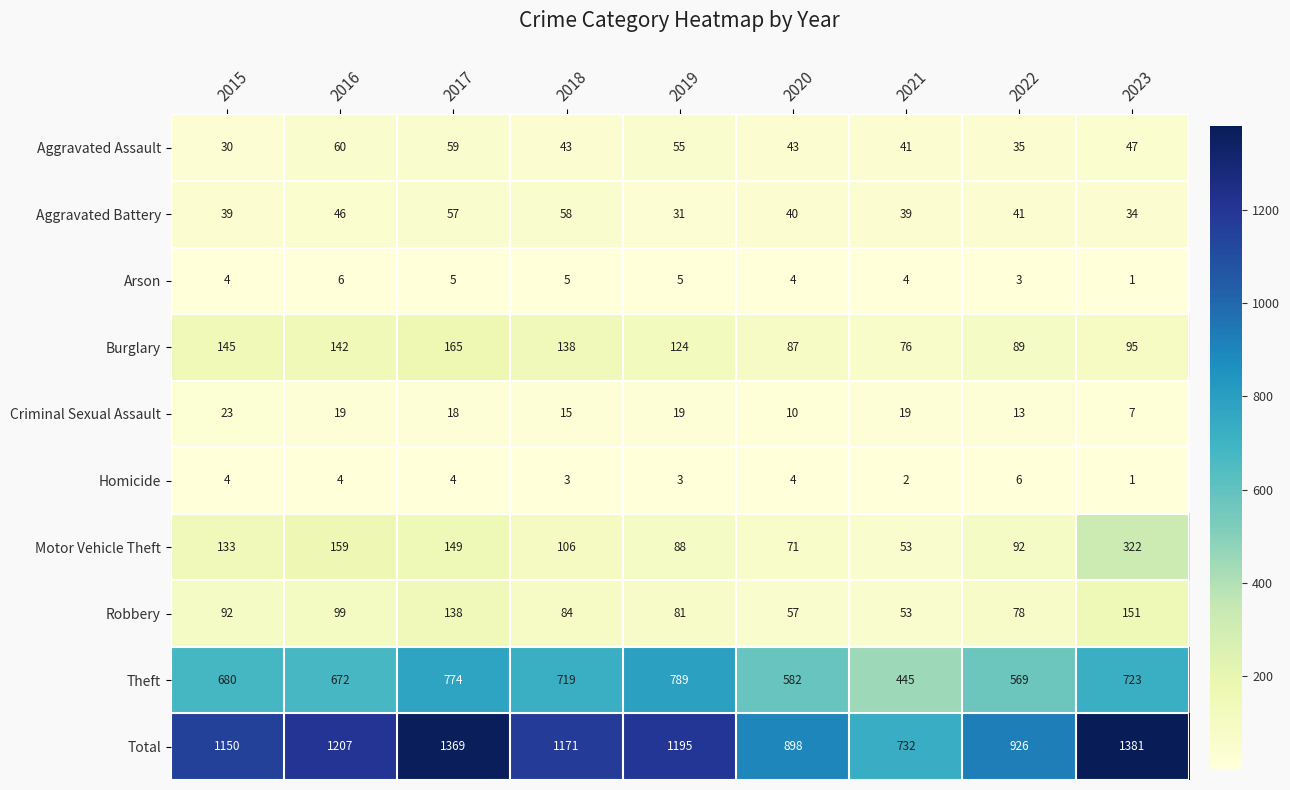

What is the difference between the maximum and minimum values in the Aggravated Battery series?

27